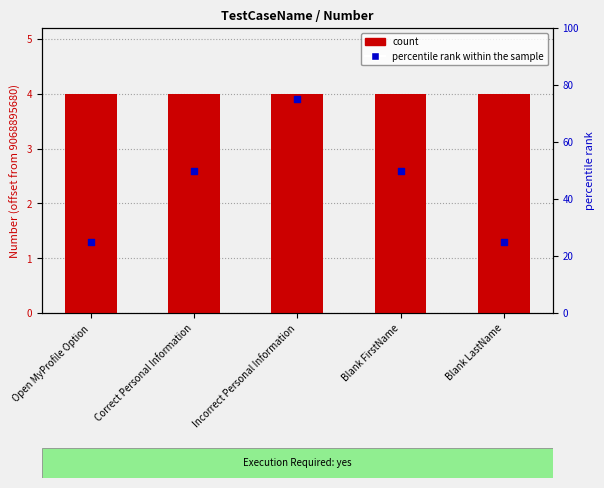

Which series contains the lowest Y value?

Number